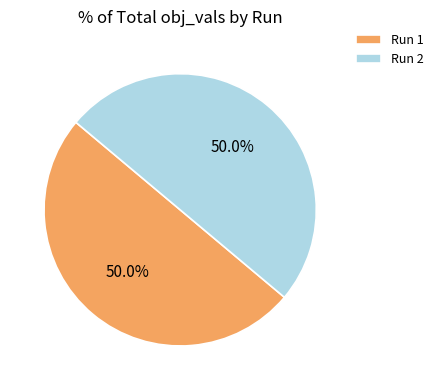

To the nearest percent, what is the average slice percentage?

50%